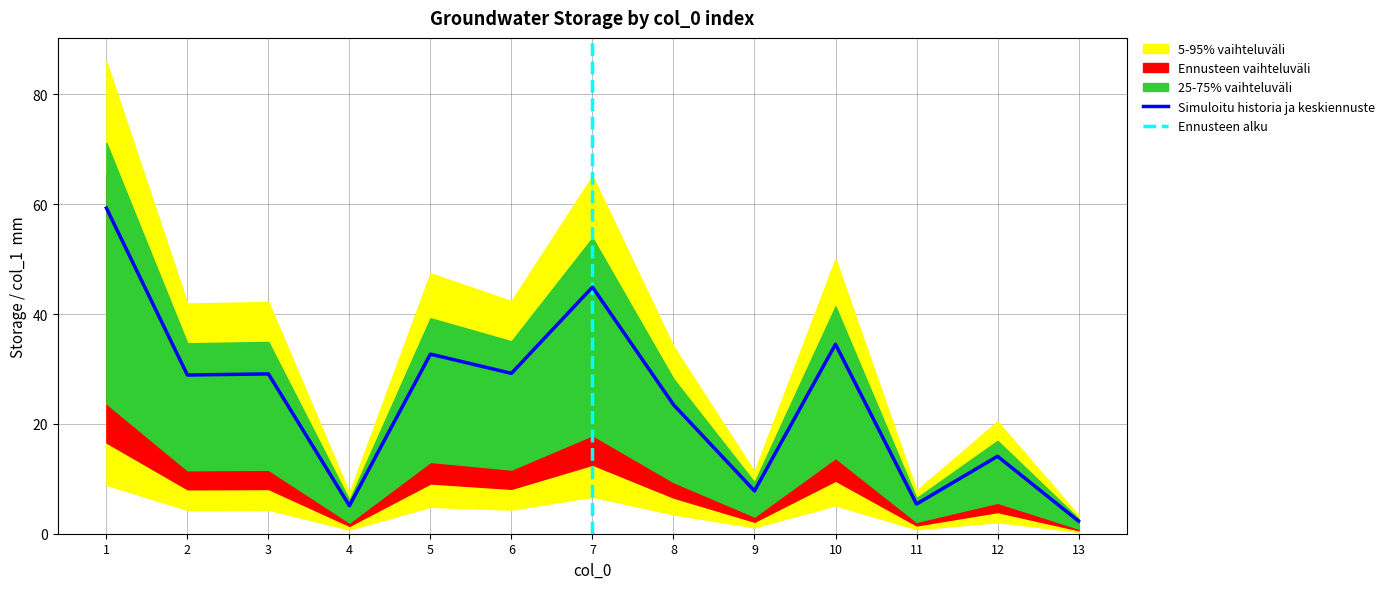

What is the change in value from 3 to 11?

-23.7